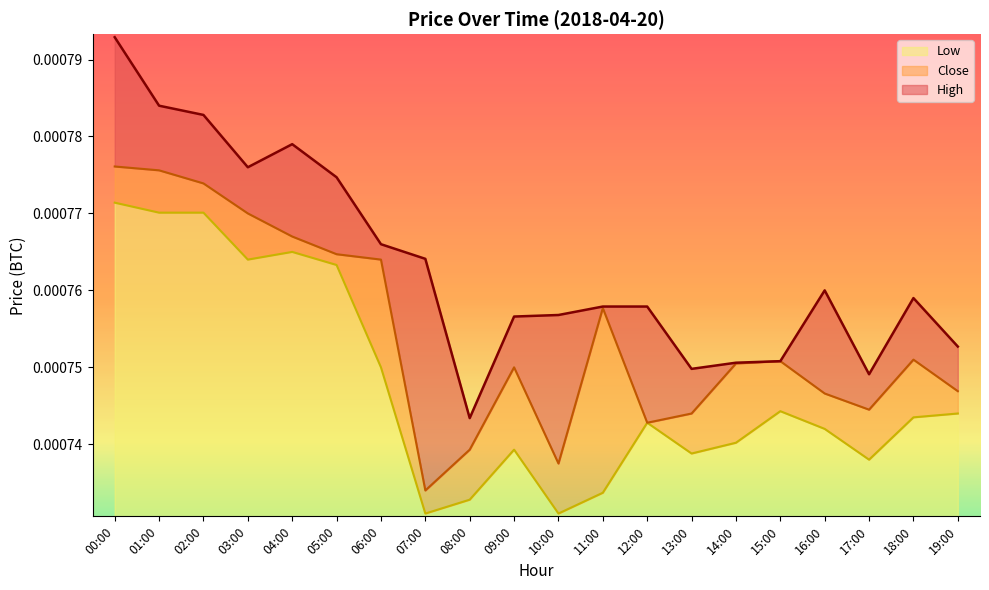

True or false: Low and High cross at least once.

False